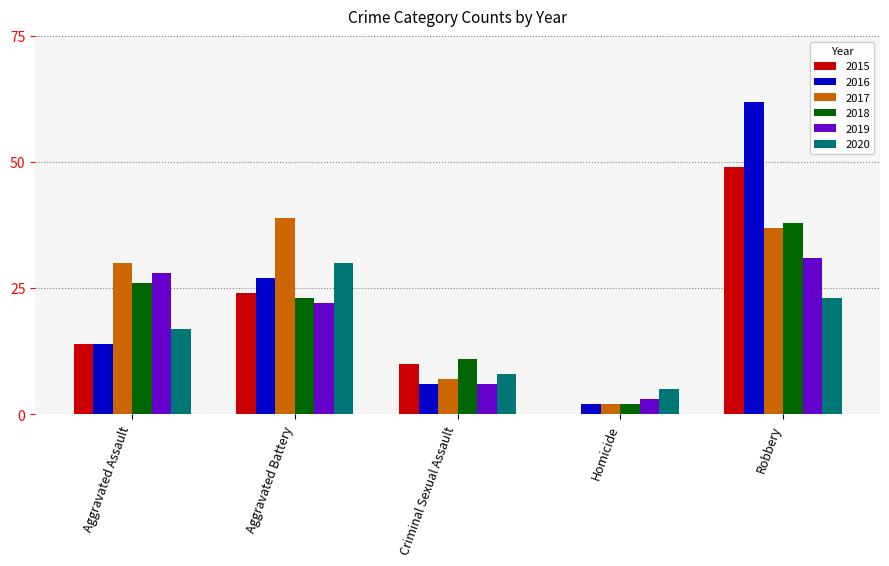

Where is 2015 nearest to the value 24?

Aggravated Battery